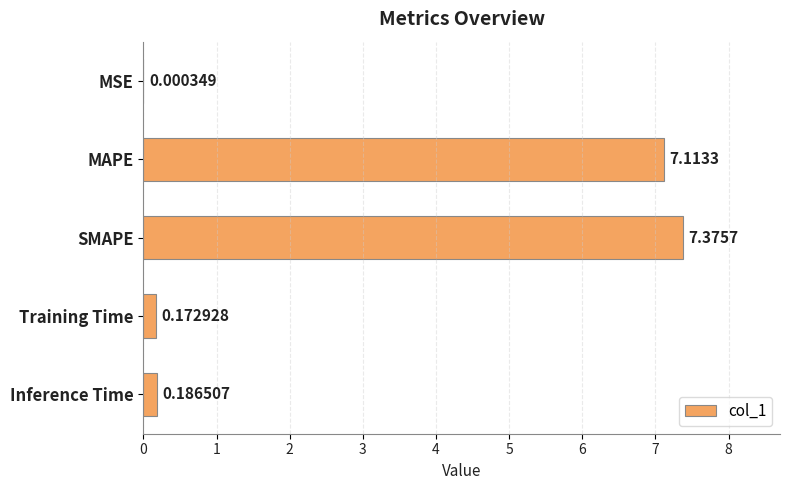

Are the bars grouped side by side (vs. stacked)?

No